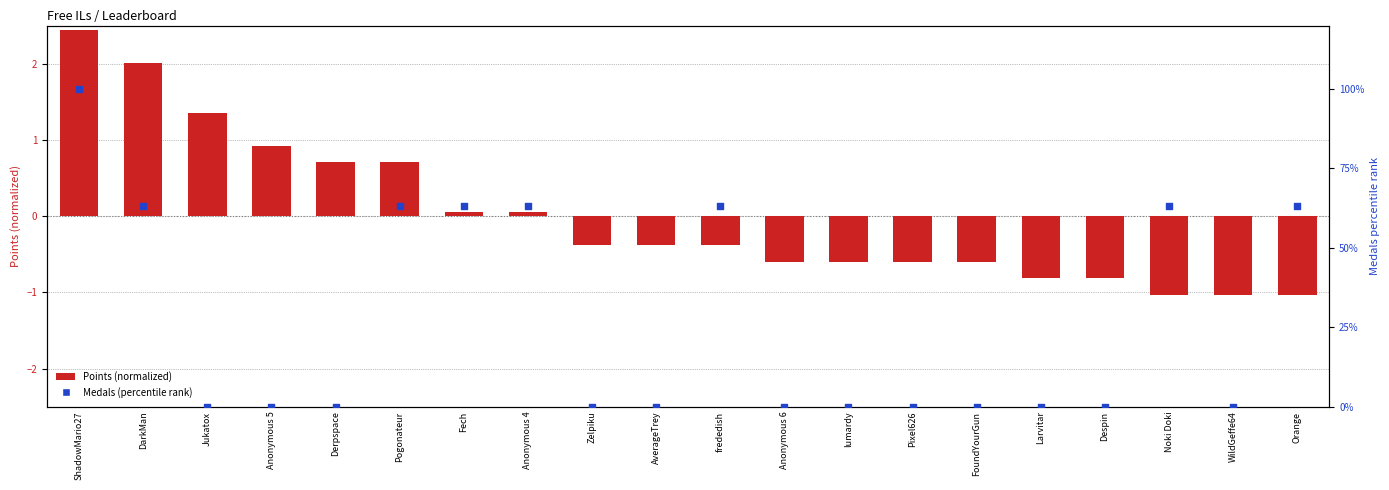

Which series has the widest spread of Y values?

Medals (percentile rank)